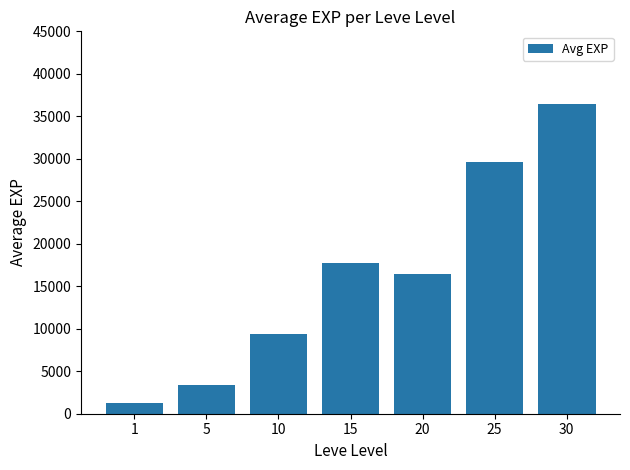

What is the average value?

16319